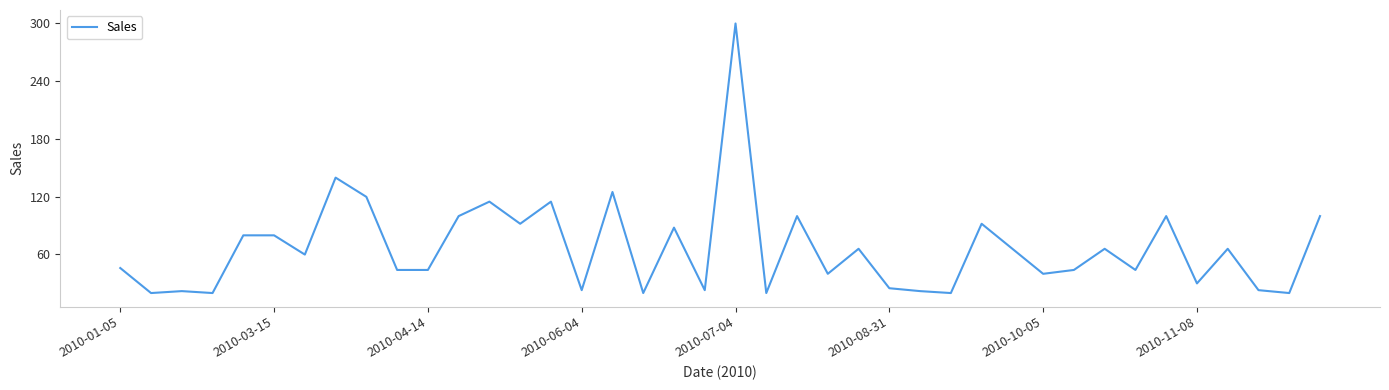

What is the difference between the maximum and minimum values?

279.6